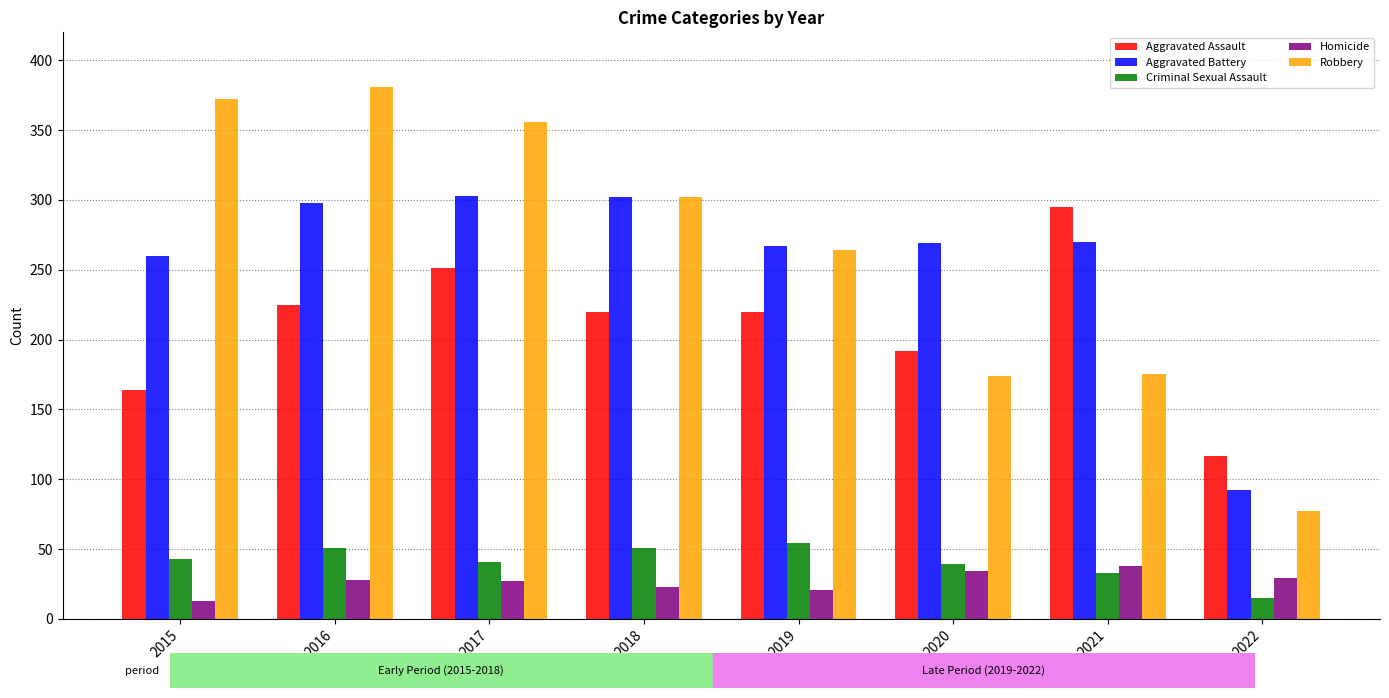

Does the chart contain any negative values?

No